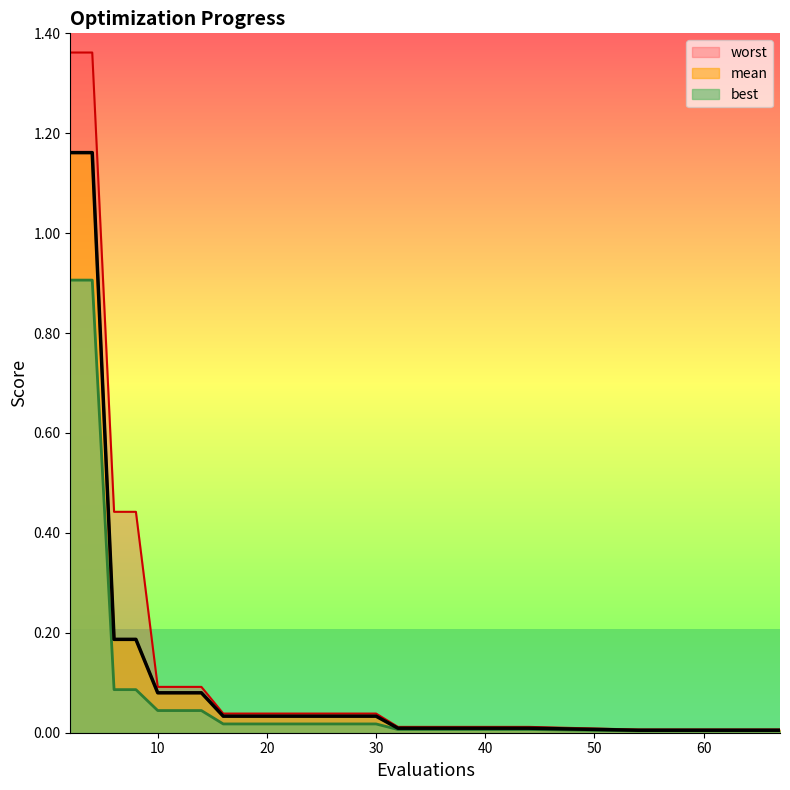

How many lines are shown in the chart?

3